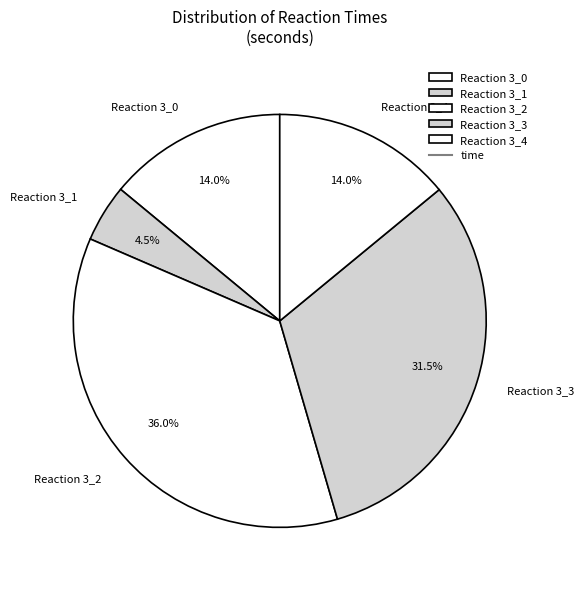

Is there any slice that represents more than half of the pie?

No